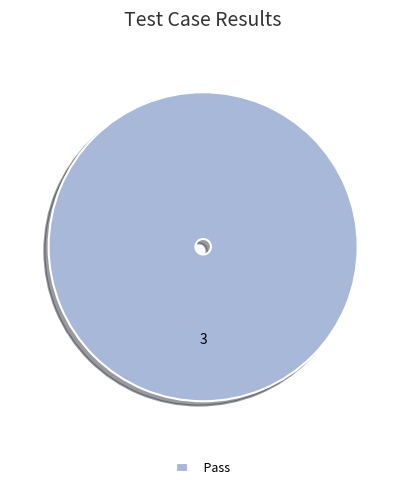

Rank the categories by value from highest to lowest.

Pass